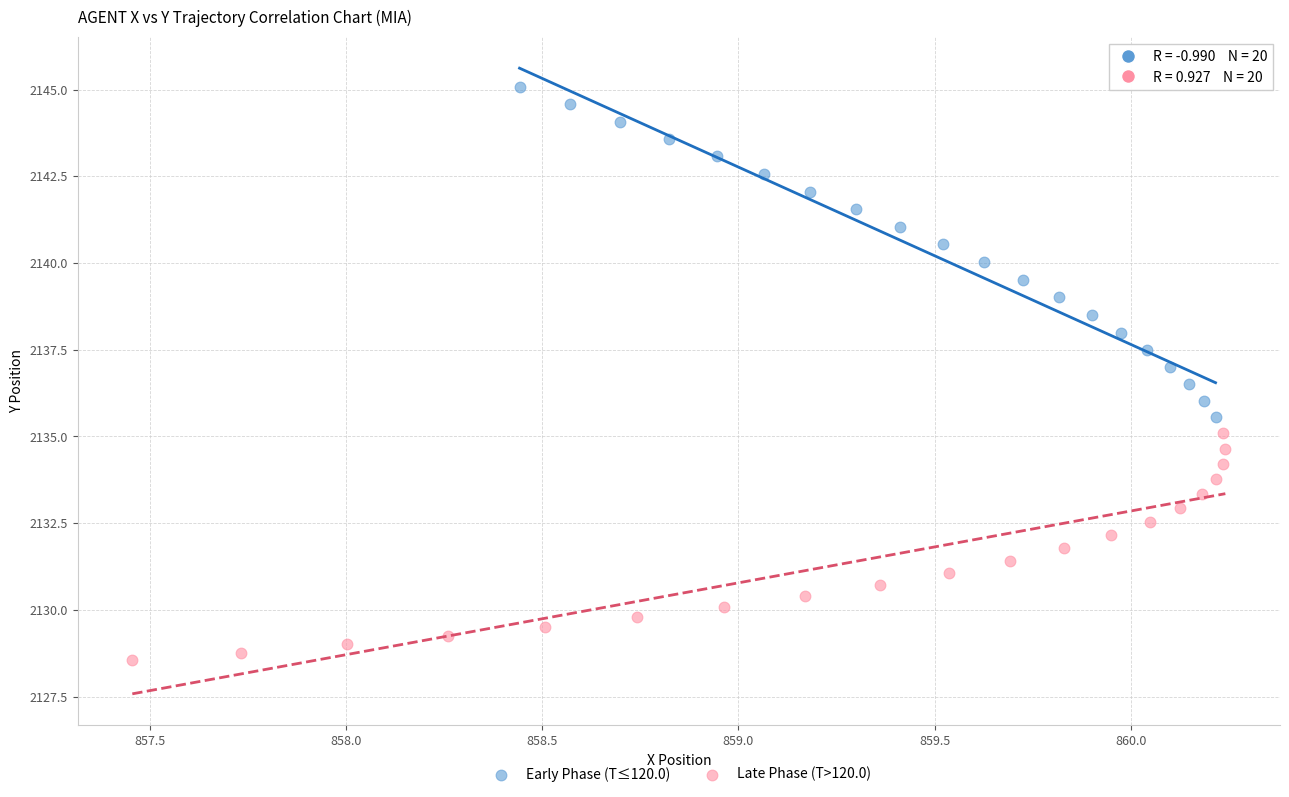

Which series reaches the minimum Y coordinate?

Late Phase (T>120.0)